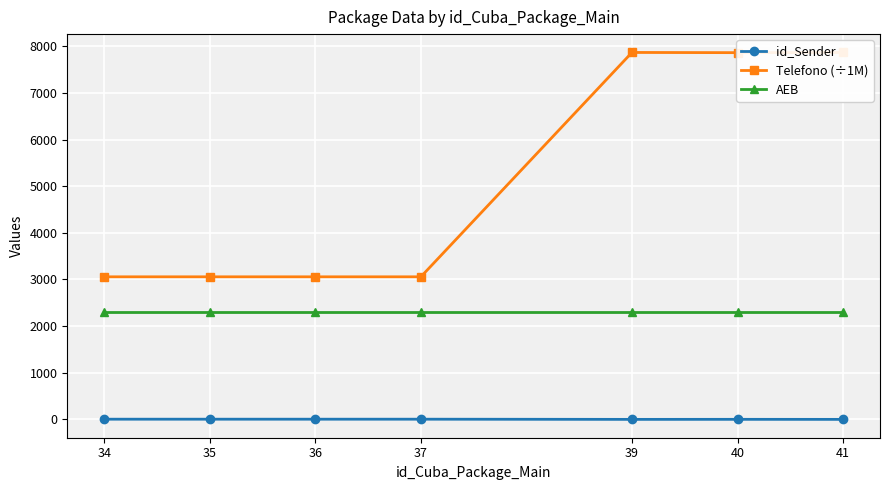

Reading left to right, what are all the values shown in this chart?

id_Sender: 5.0	5.0	5.0	5.0	1.0	2.0	1.0
Telefono (÷1M): 3057.2	3057.2	3057.2	3057.2	7867.2	7862.9	7867.2
AEB: 2300.0	2300.0	2300.0	2300.0	2300.0	2300.0	2300.0